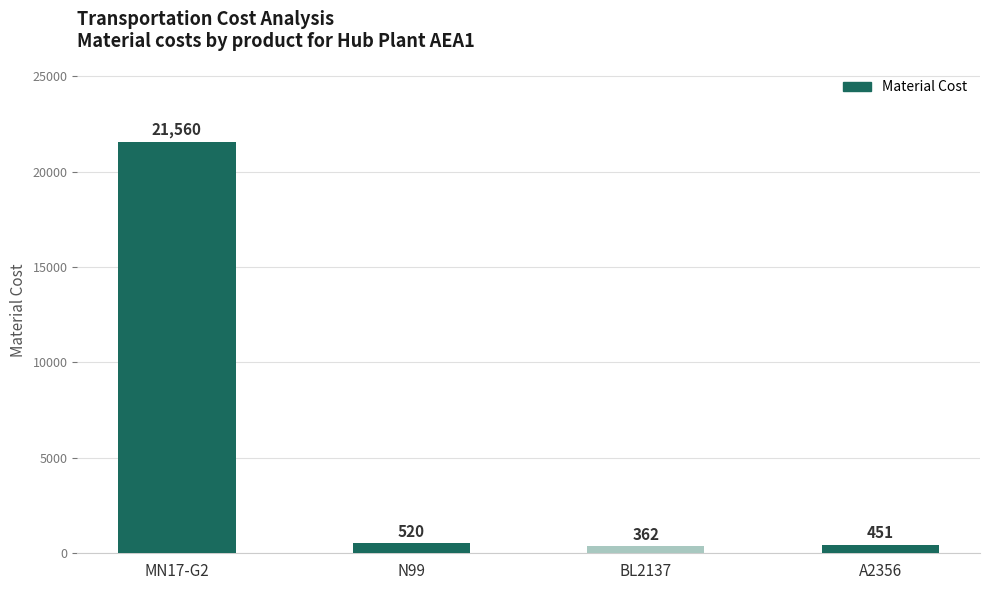

At which label is the value closest to 10961?

N99